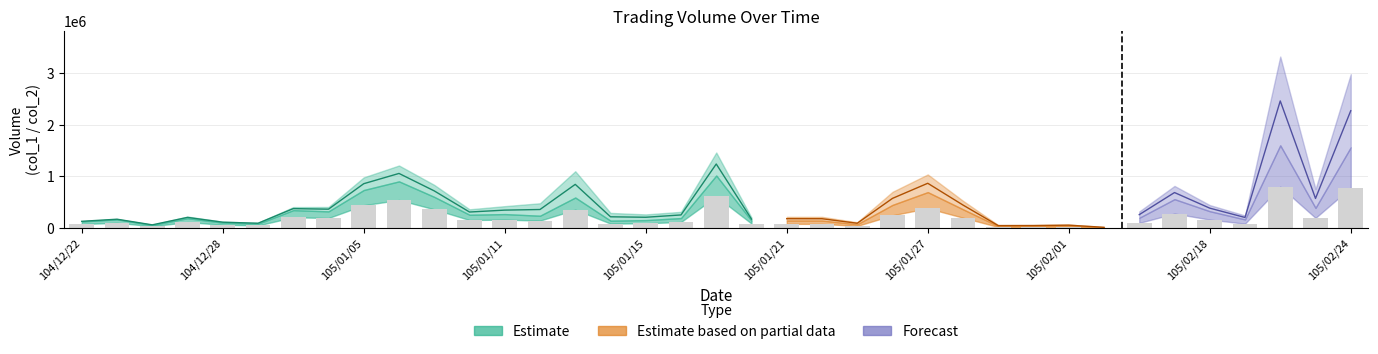

How many data points in col_2 are above 195720?

18